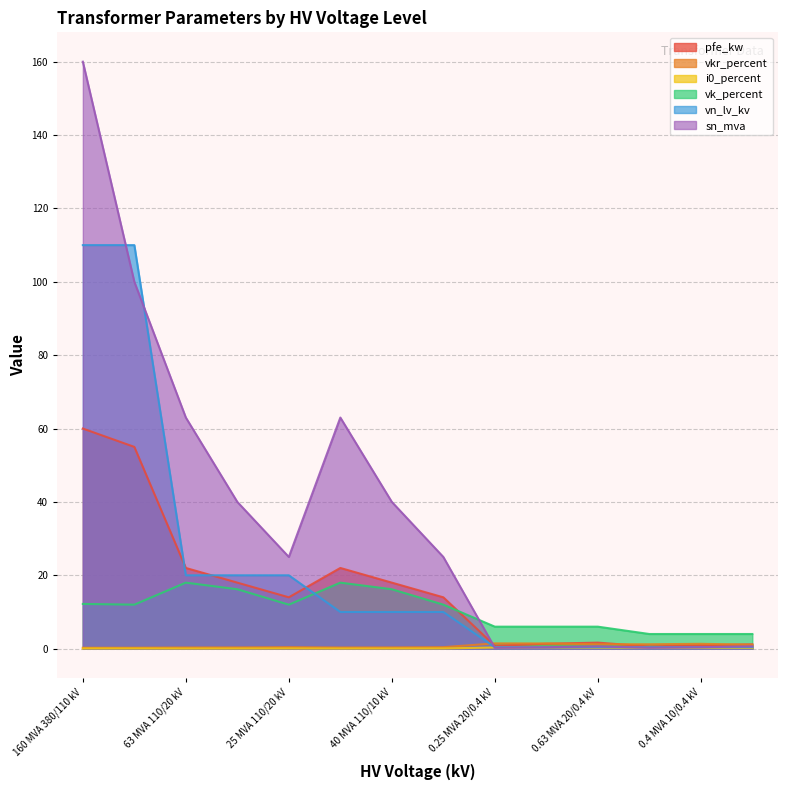

Between 40 MVA 110/10 kV and 0.63 MVA 10/0.4 kV, which is larger?

40 MVA 110/10 kV